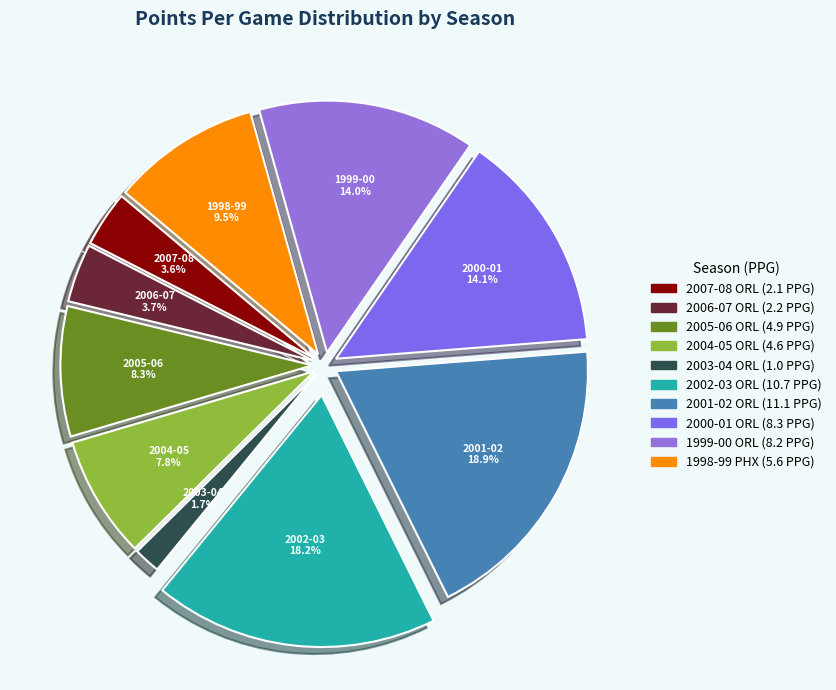

Which slice is the smallest?

2003-04 ORL